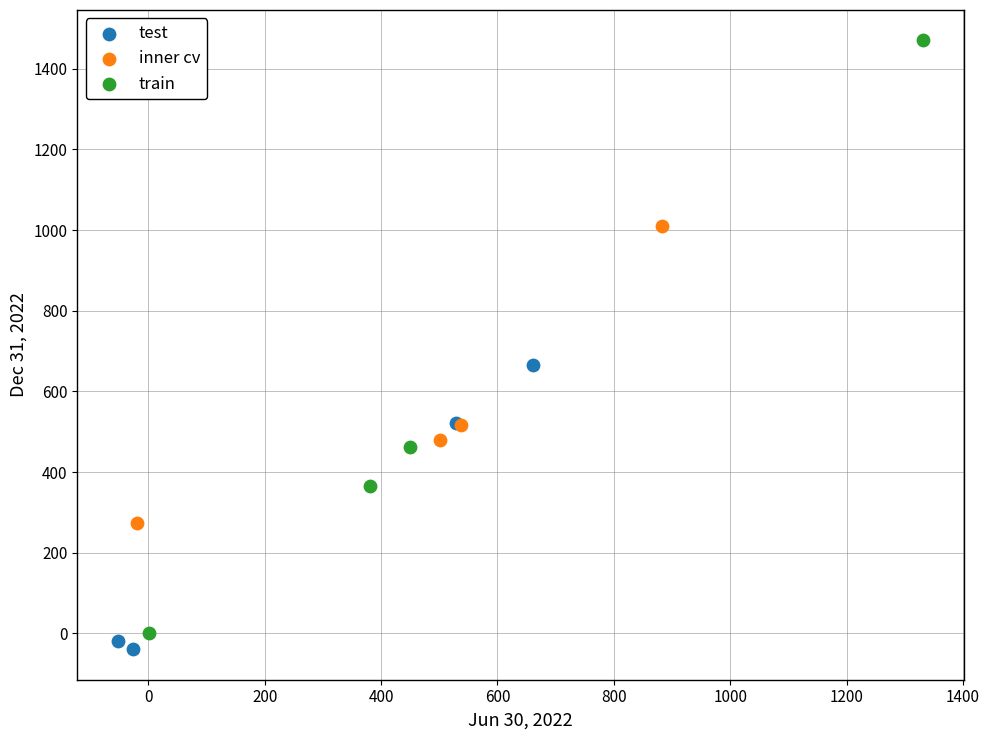

What are all the series names shown in the legend?

test, inner cv, train